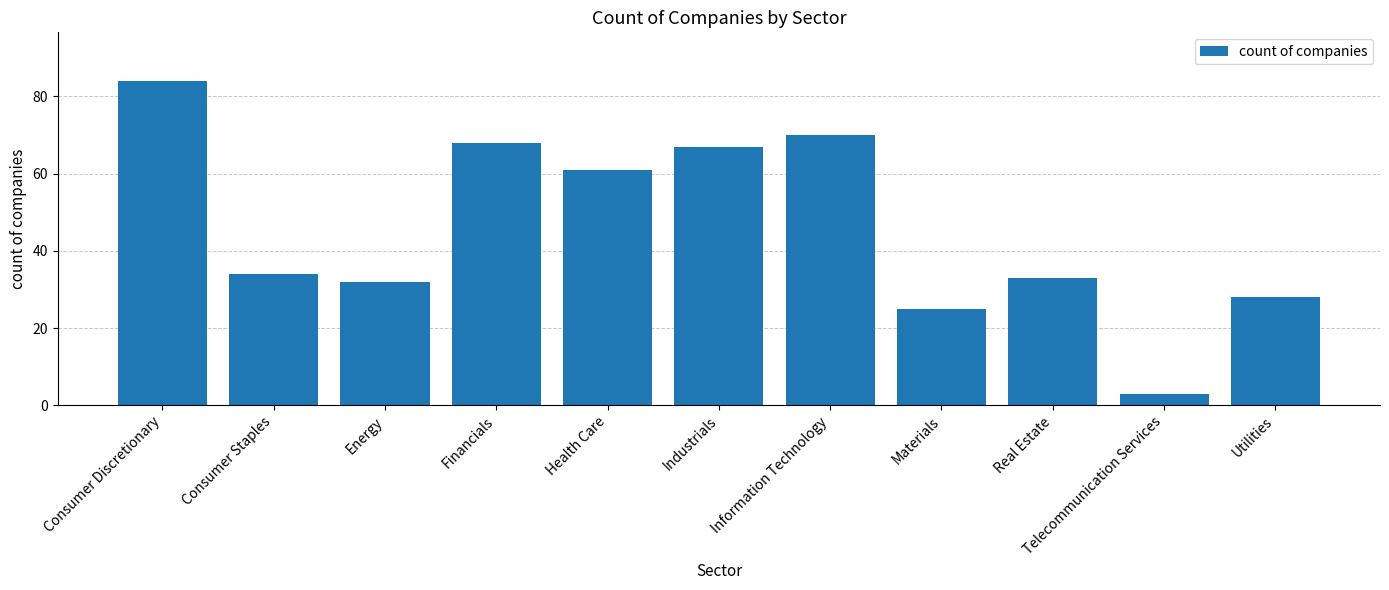

Reading left to right, what are all the values shown in this chart?

Consumer Discretionary=84	Consumer Staples=34	Energy=32	Financials=68	Health Care=61	Industrials=67	Information Technology=70	Materials=25	Real Estate=33	Telecommunication Services=3	Utilities=28